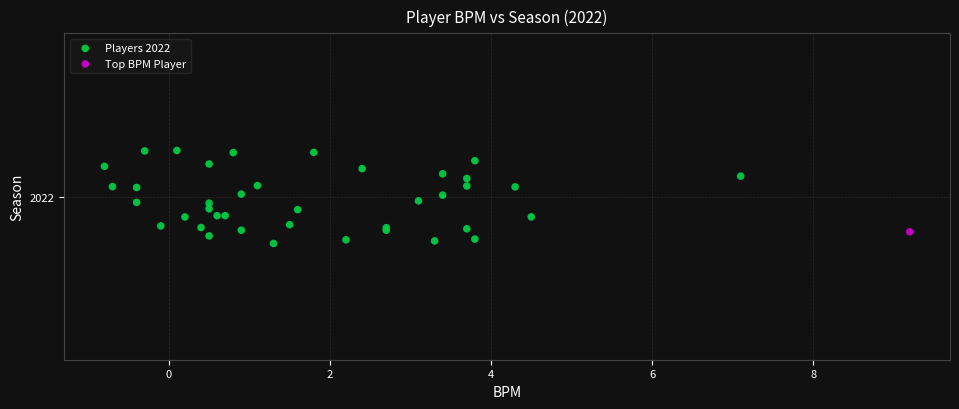

What are all the series names shown in the legend?

Players 2022, Top BPM Player